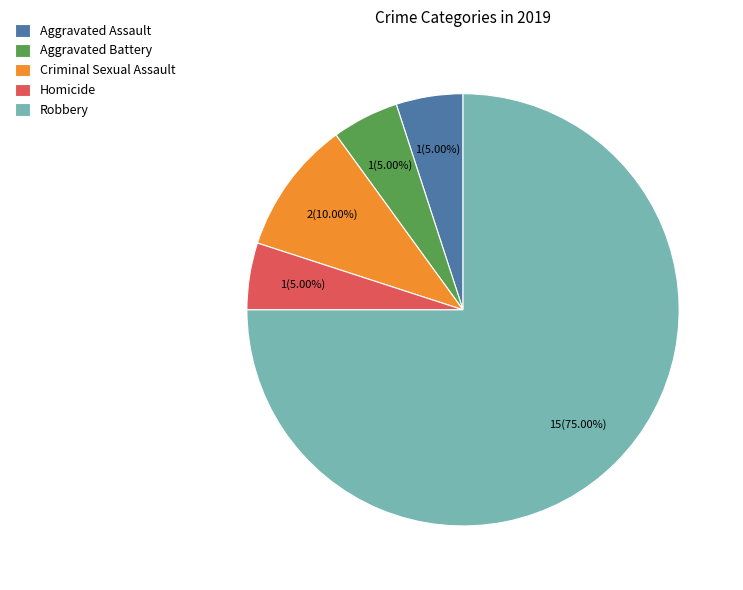

Combined, what portion of the pie is Aggravated Assault and Robbery?

80.0%